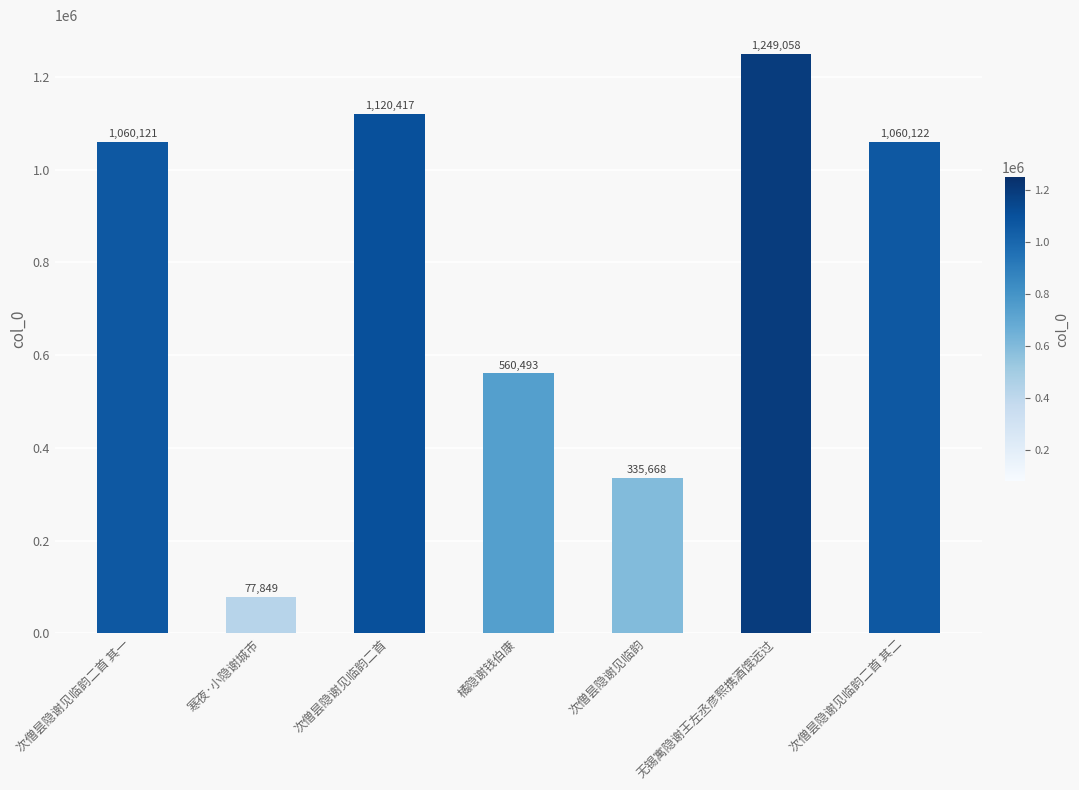

Which label corresponds to the smallest value in the chart?

寒夜·小隐谢城市